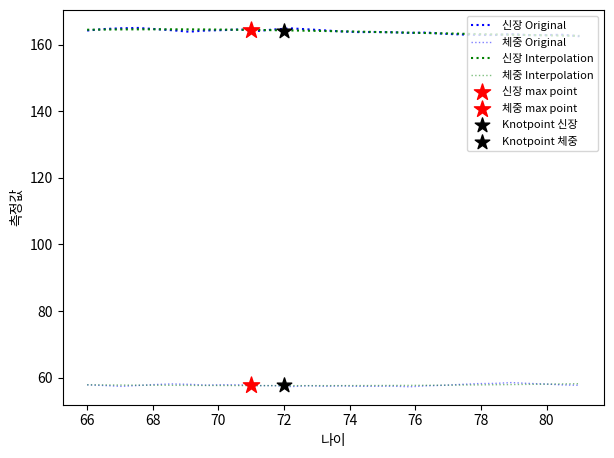

Which series has the largest total across all categories?

신장 Original